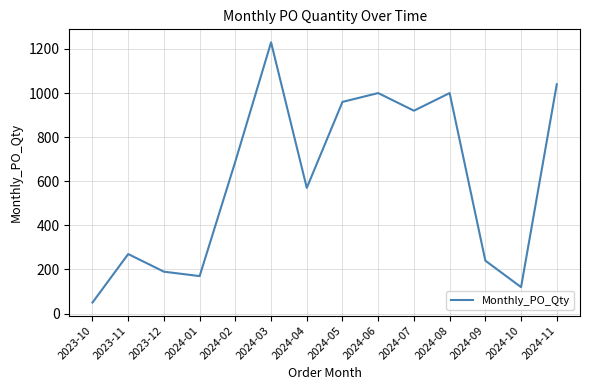

What is the smallest value displayed?

50